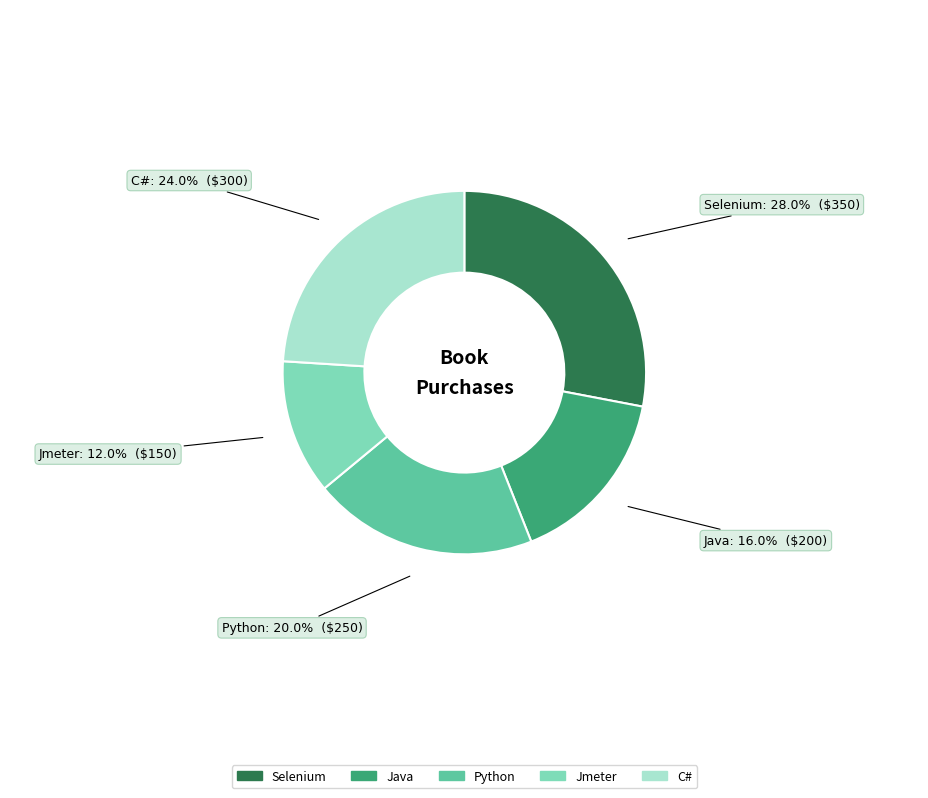

Count the number of slices in the pie.

5